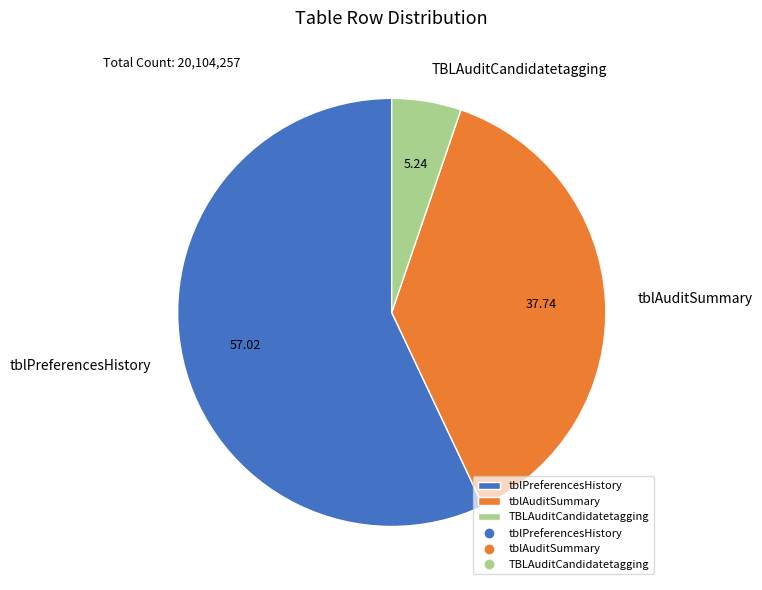

Combined, do tblPreferencesHistory and tblAuditSummary account for over 50%?

Yes